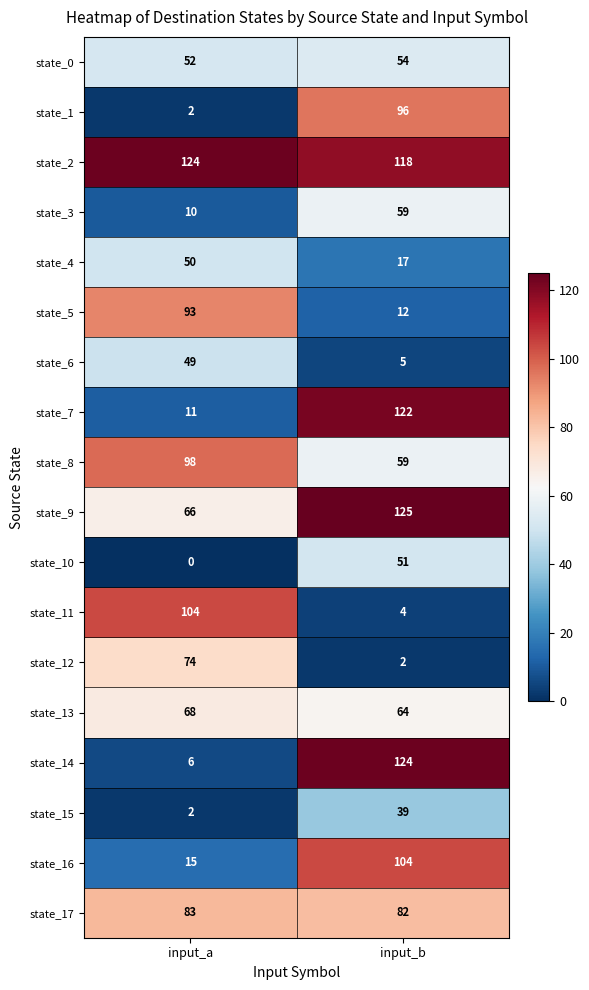

Which series has the largest range (max minus min)?

state_14